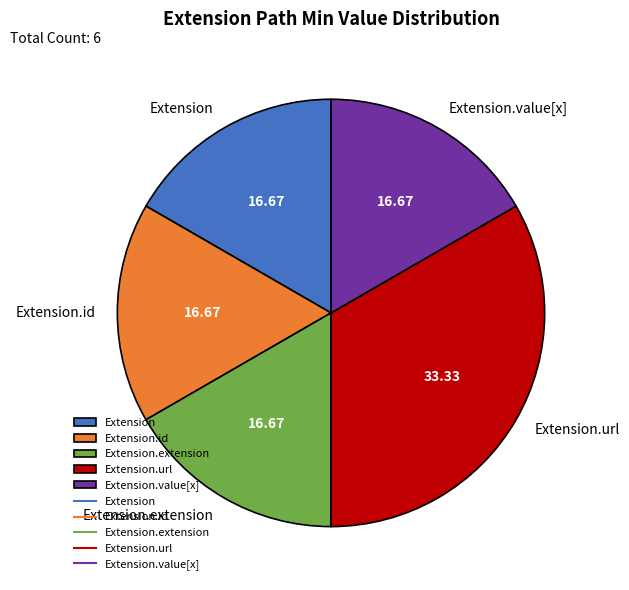

Is there a majority slice in this chart?

No